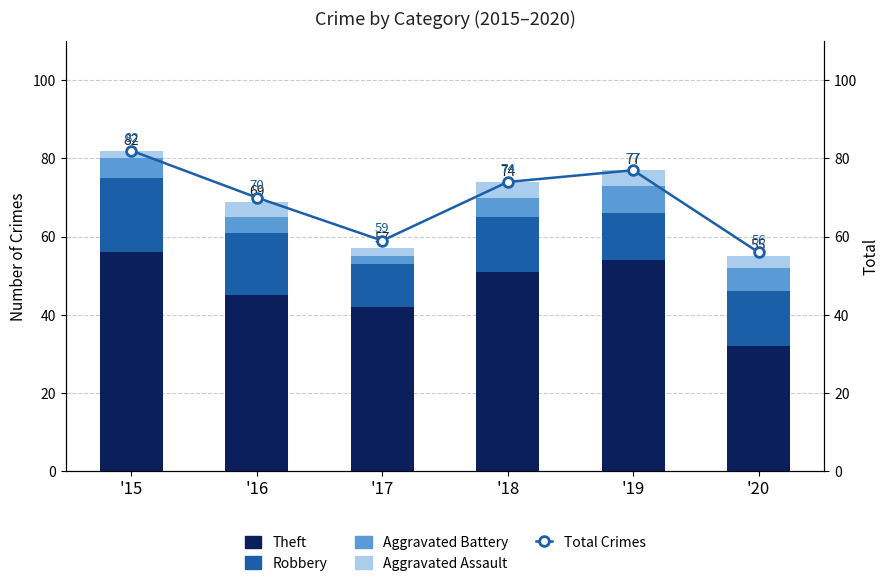

Which has a higher value, '18 or '15?

'15